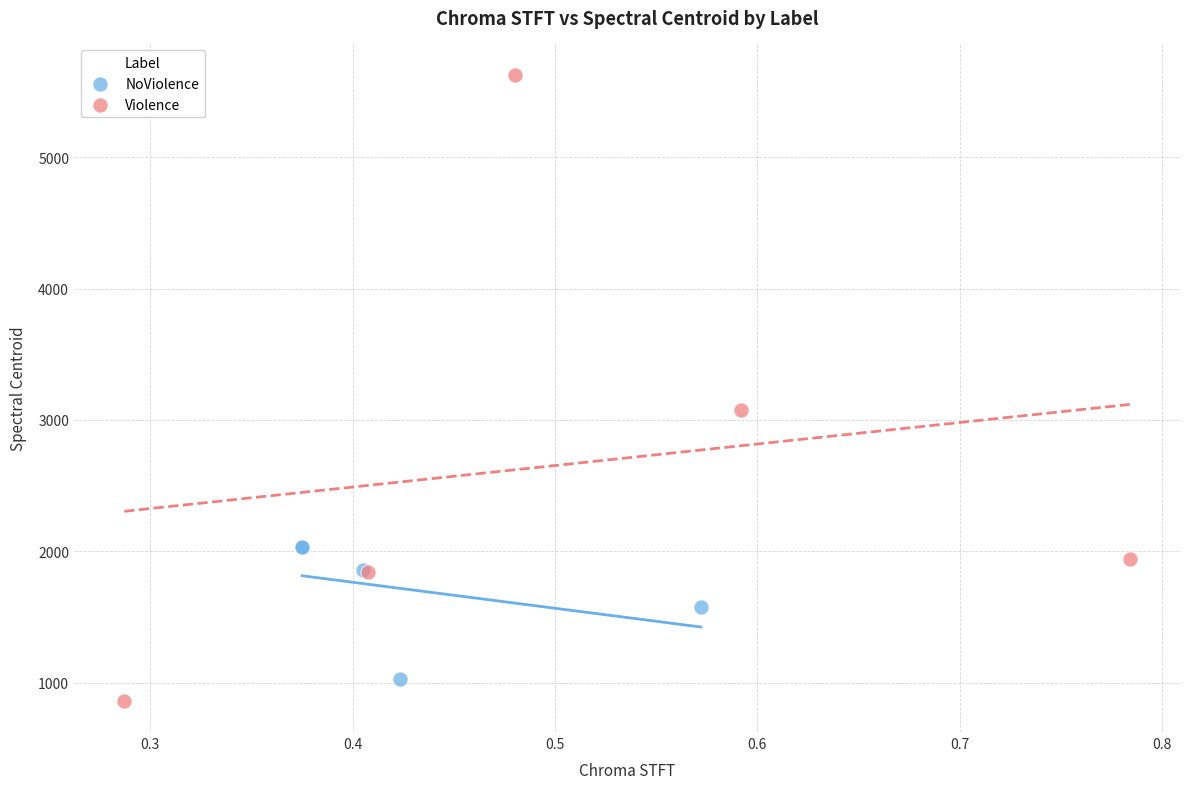

Which series contains the highest Y value?

Violence